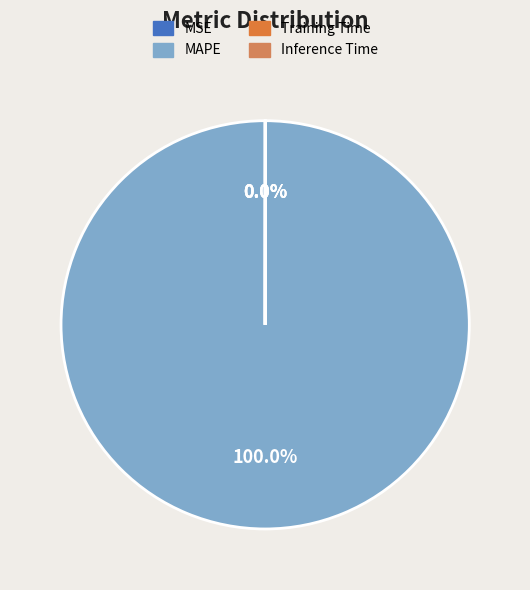

To the nearest percent, what is the difference between the largest and smallest slice percentages?

100%